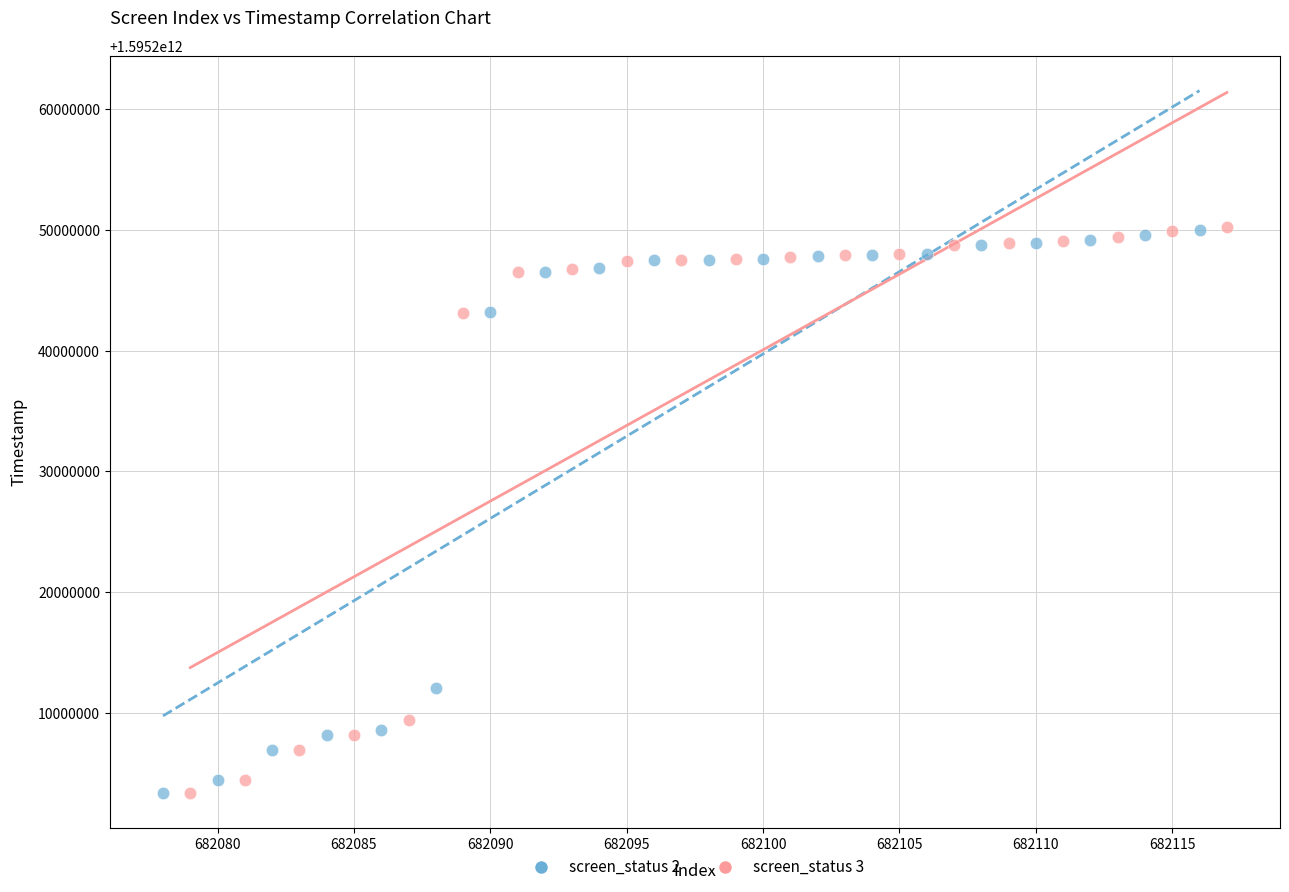

Which series has the widest spread of Y values?

screen_status 3